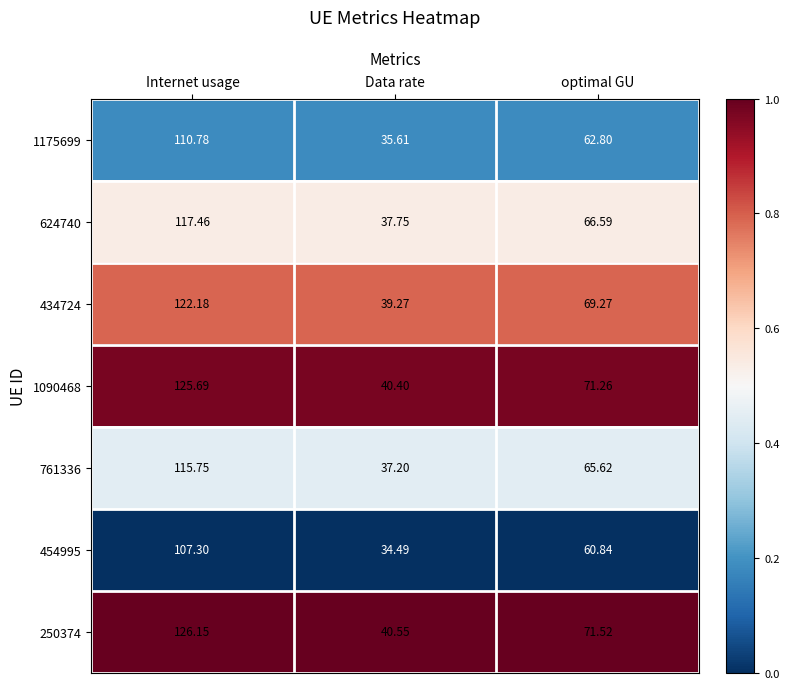

Rank the categories by 454995 value from lowest to highest.

Data rate, optimal GU, Internet usage